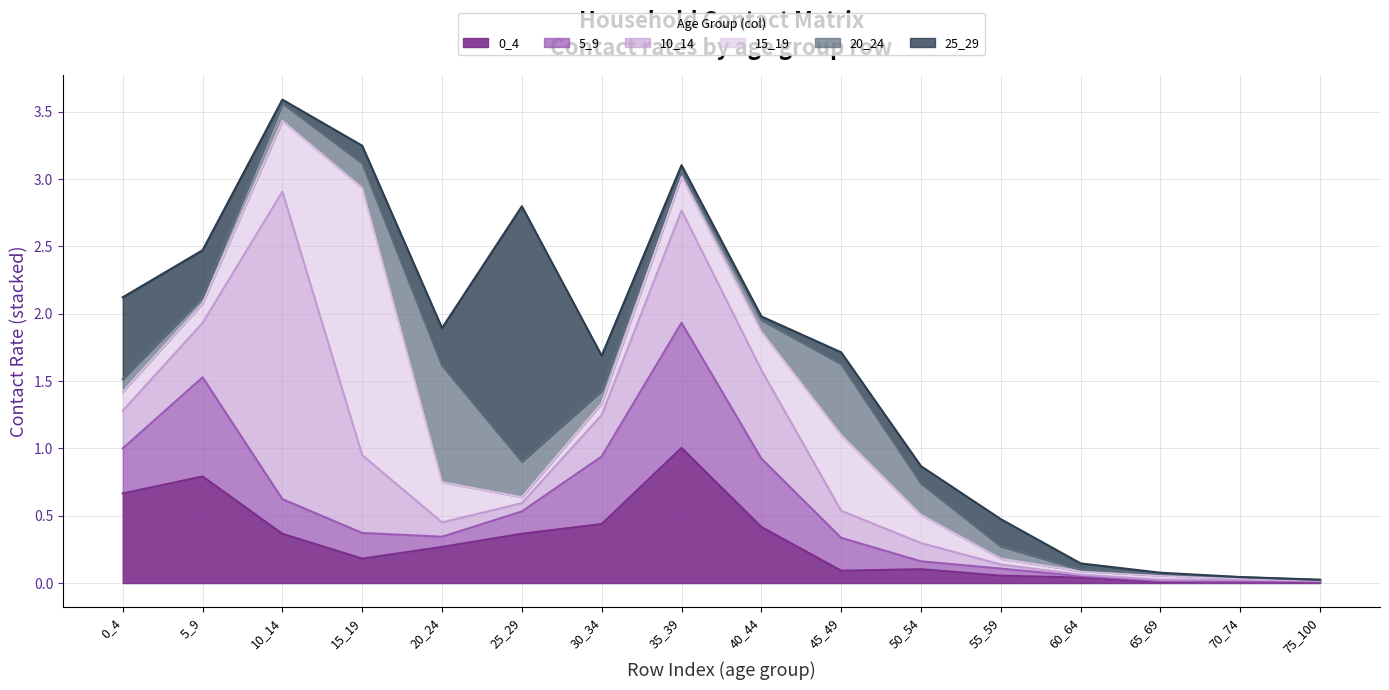

Which series has the widest spread of values?

10_14